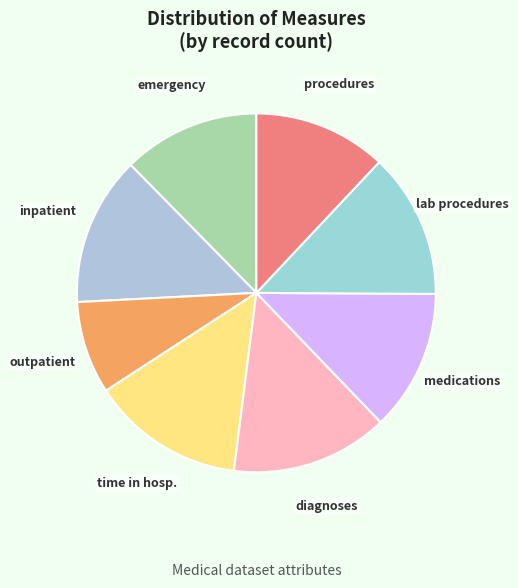

How many slices are in this pie chart?

8